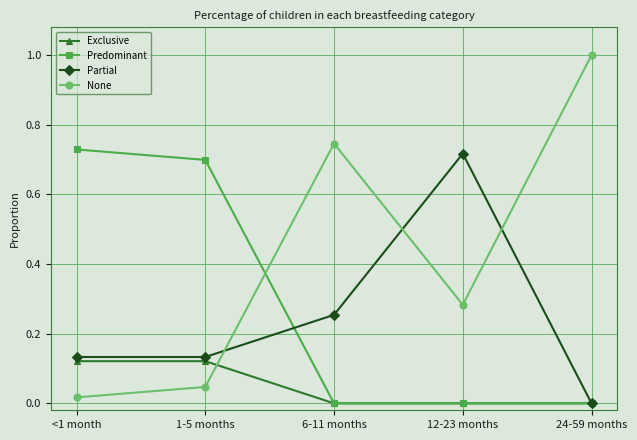

Which category has the highest value across all series?

24-59 months